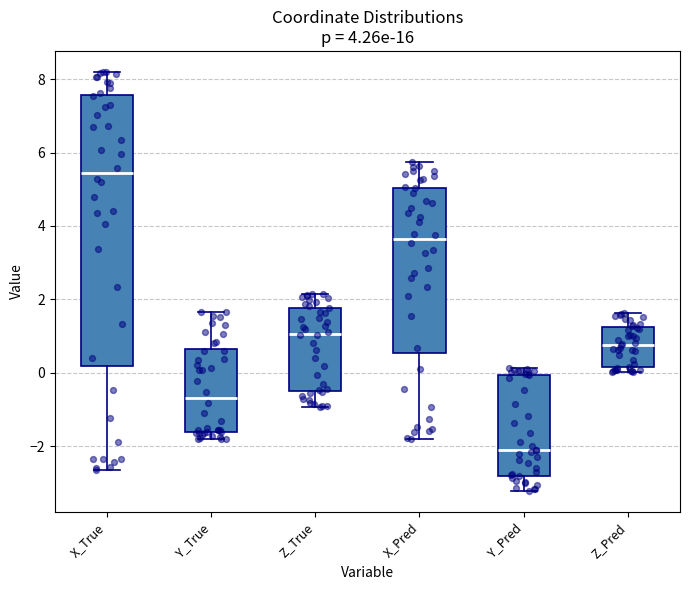

Which box's median line is the lowest?

Y_Pred